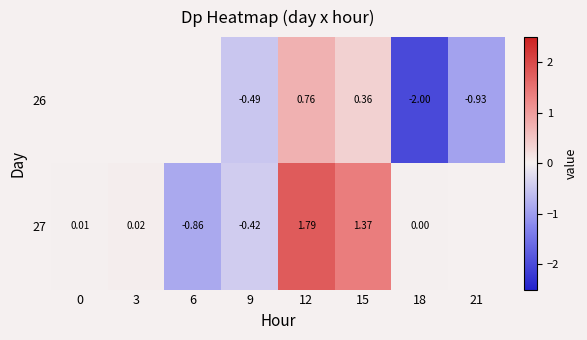

Is the value of 27 at 15 greater than the value of 26 at 15?

Yes